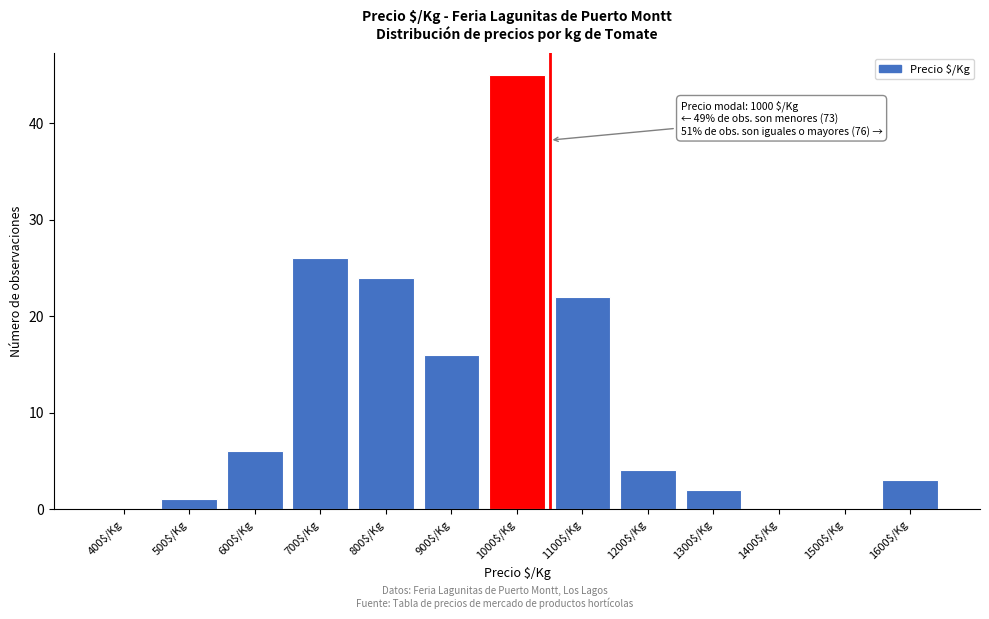

What is the maximum value shown in the chart?

45